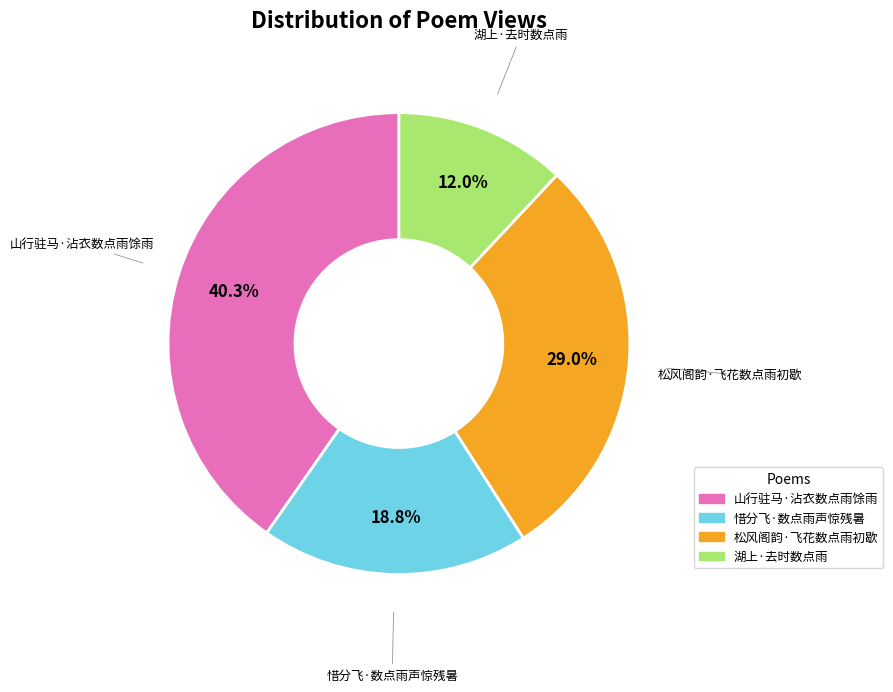

The 惜分飞·数点雨声惊残暑 slice represents 31% of the pie. True or false?

False